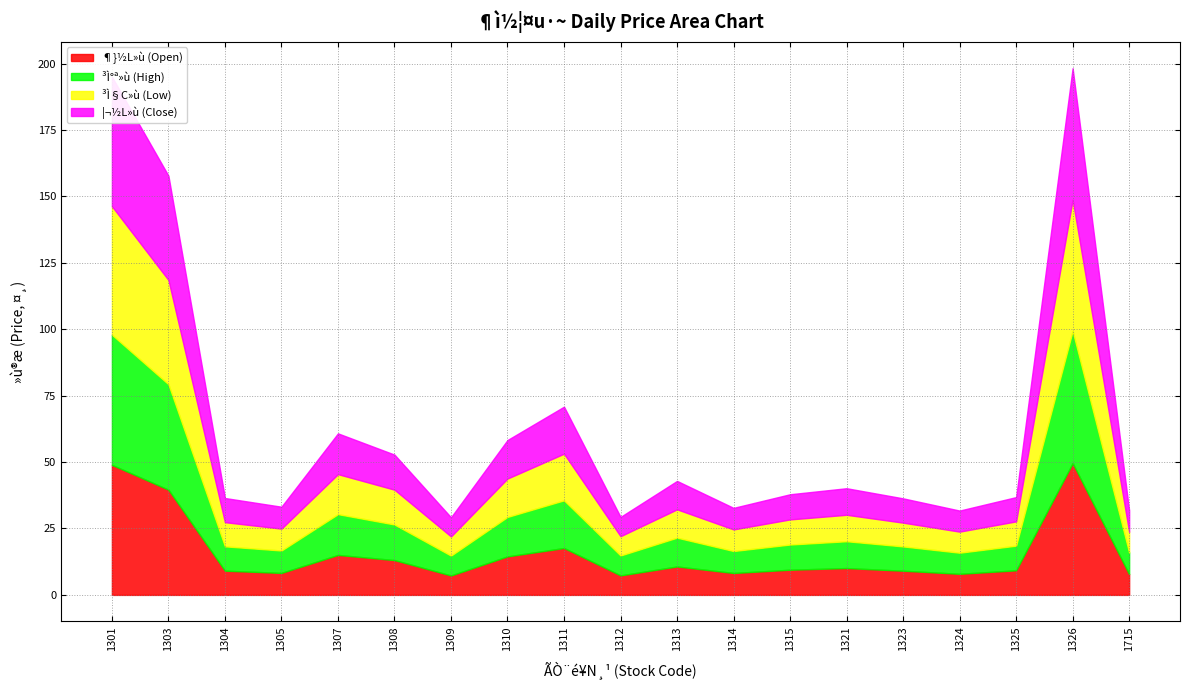

Between 1301 and 1321, which series saw the biggest shift?

³Ì°ª»ù (High)